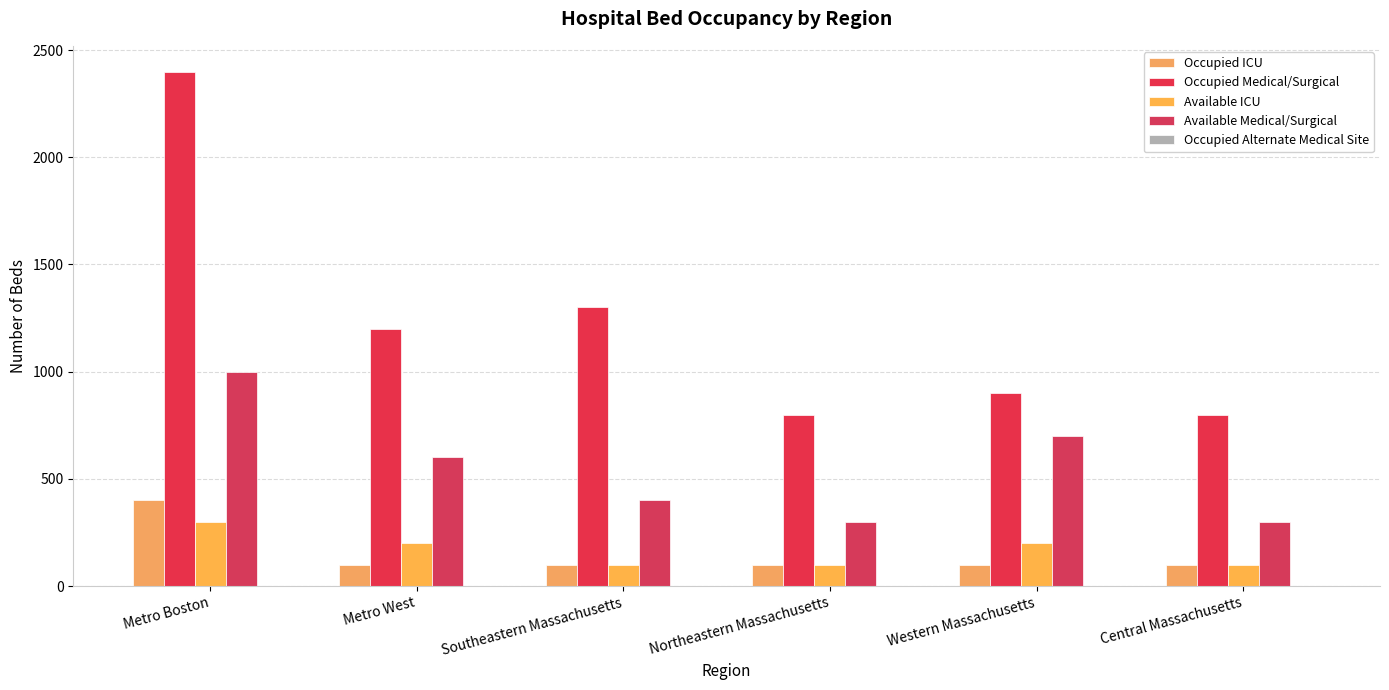

Is it true that Occupied ICU equals 100 at Western Massachusetts?

True